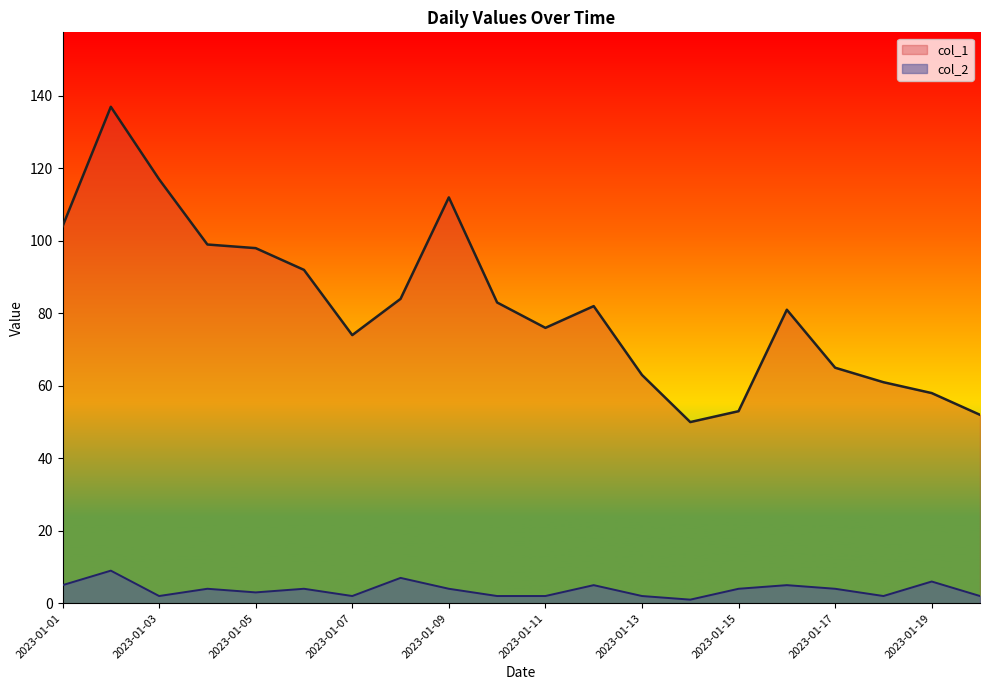

True or false: col_2 has more than 0 points higher than both neighbors.

True